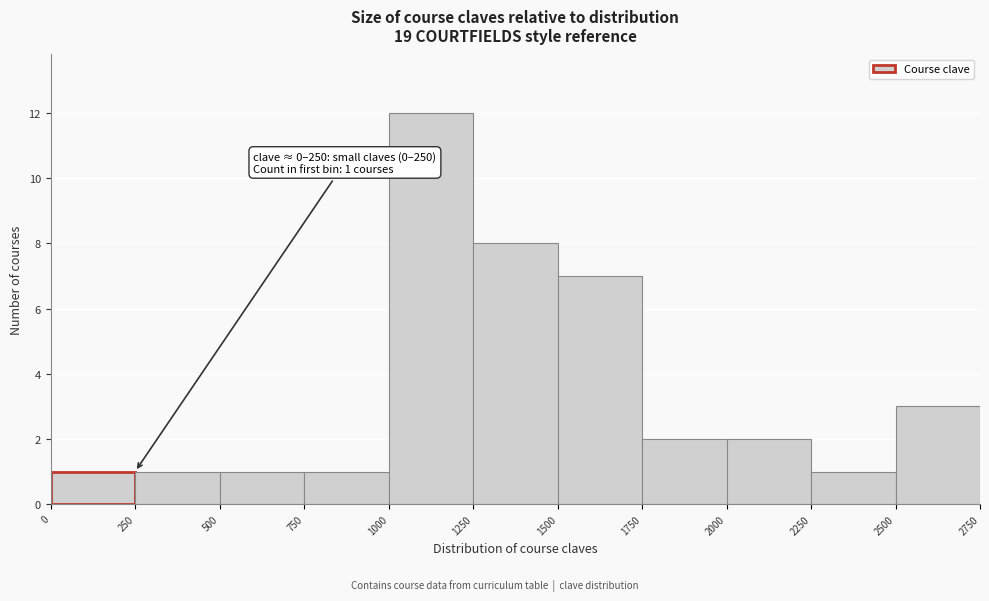

Which range on the x-axis has the tallest bar?

1000 to 1250